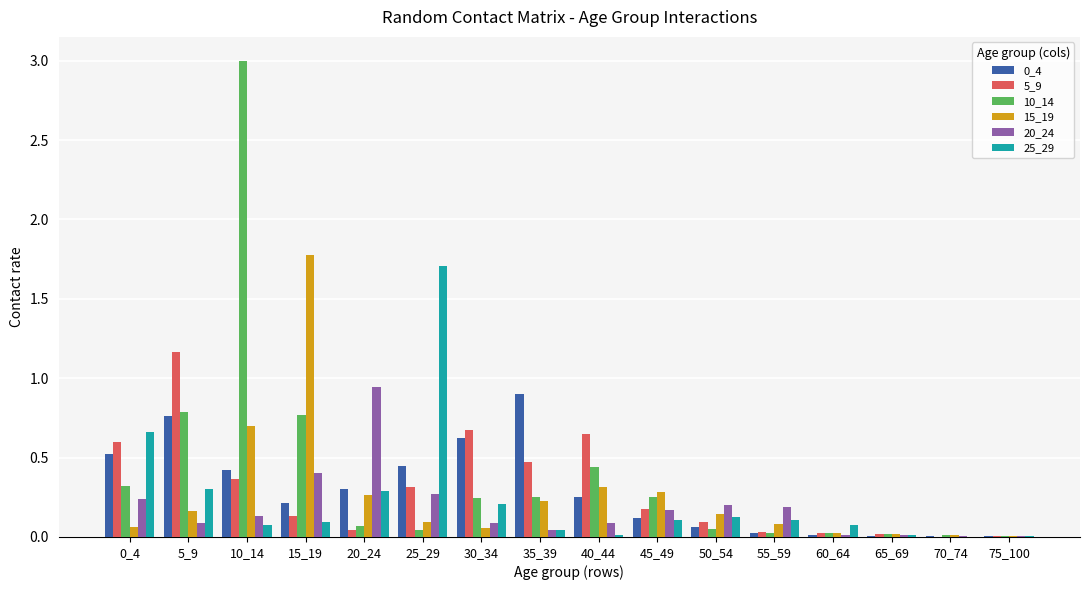

Which series has the largest range (max minus min)?

10_14